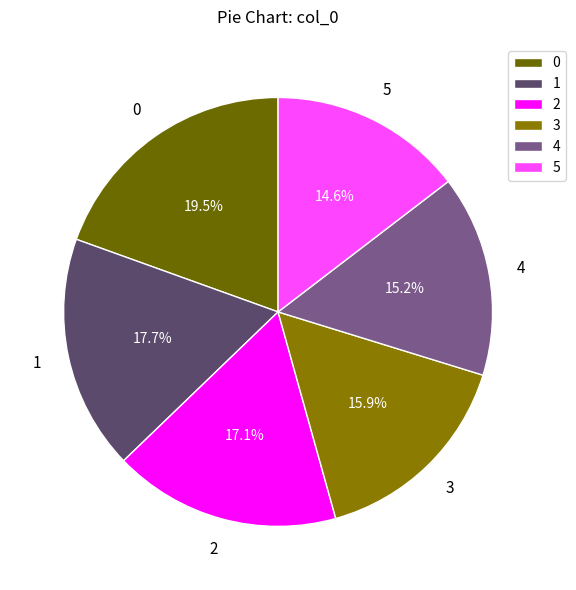

To the nearest percent, what portion does 4 represent?

15%